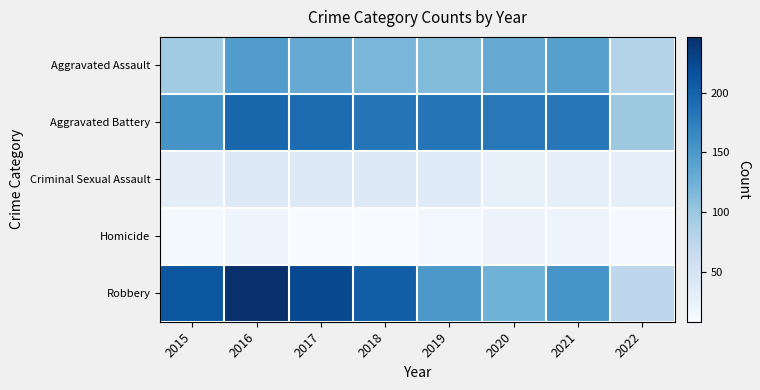

At which category does the chart reach its minimum across all series?

2017